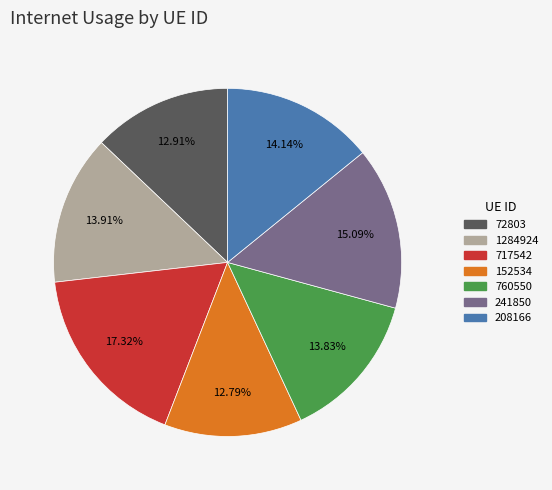

True or false: 1284924 accounts for 26% of the total.

False